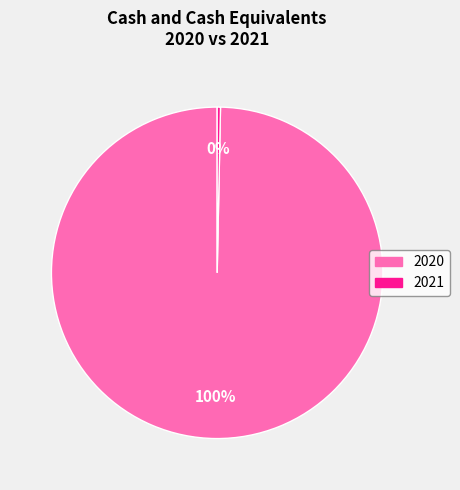

Is the sum of 2021 and 2020 greater than half?

Yes